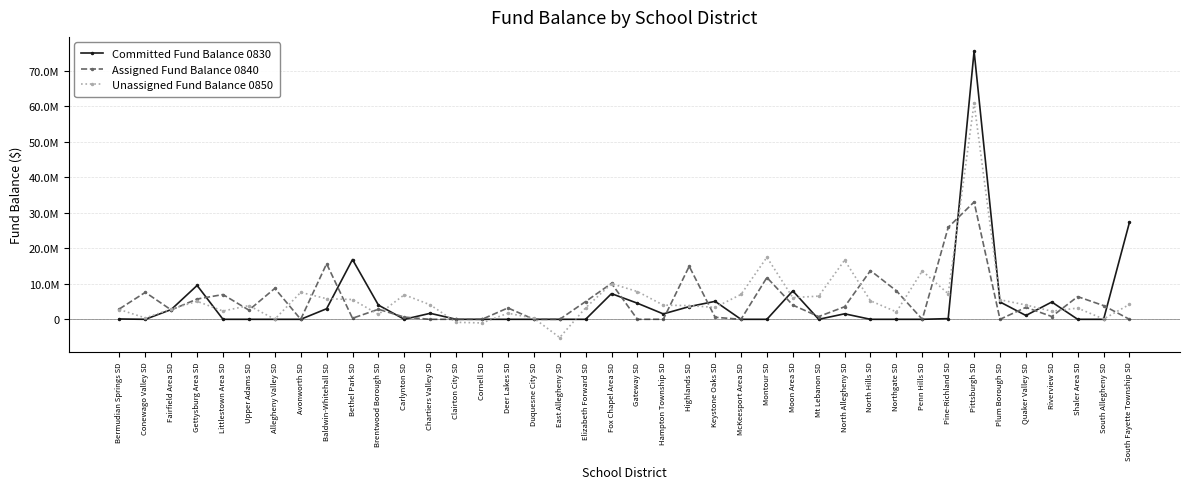

How many interior local peaks does the Unassigned Fund Balance 0850 series have?

11